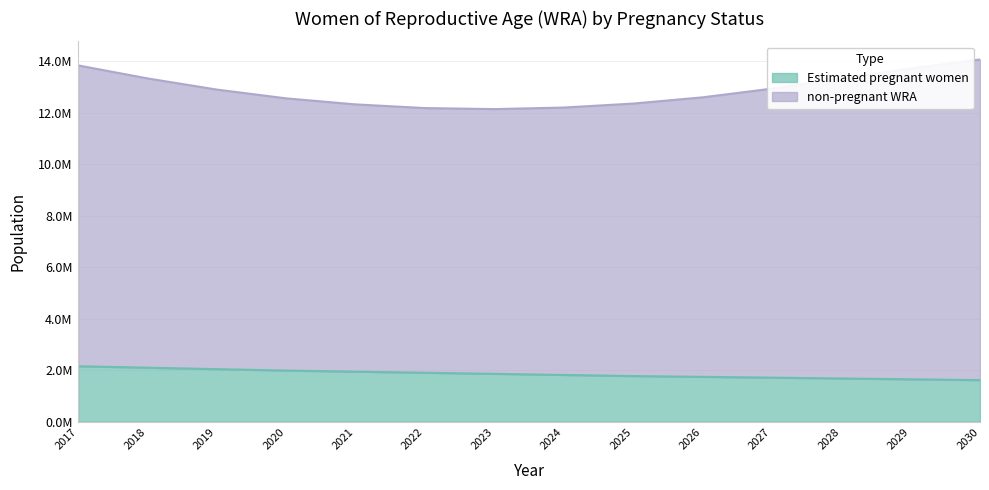

Where is the data nearest to the value 1883097?

2022